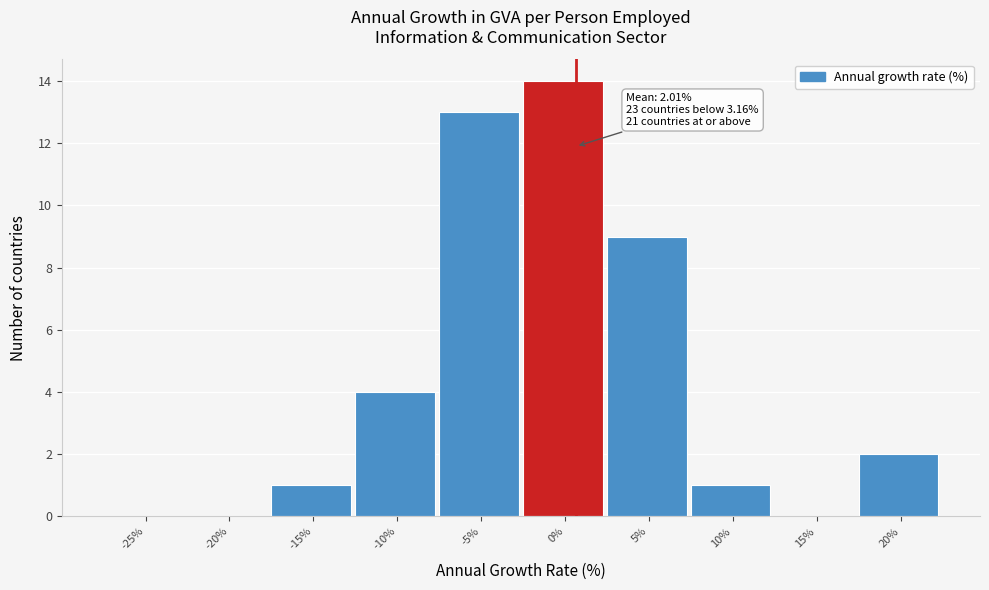

Reading left to right, list all the values displayed in this chart.

-25%=0	-20%=0	-15%=1	-10%=4	-5%=13	0%=14	5%=9	10%=1	15%=0	20%=2